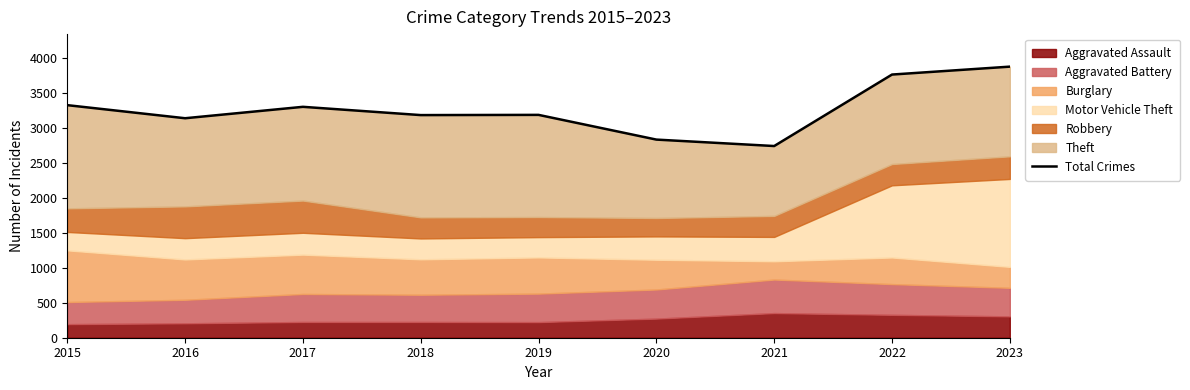

Does the chart display data point markers on the line(s)?

No